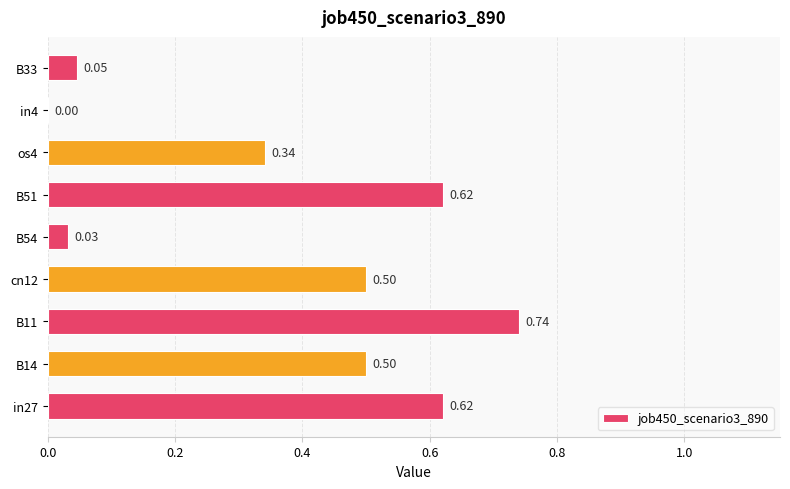

What is the sum of all values?

3.4